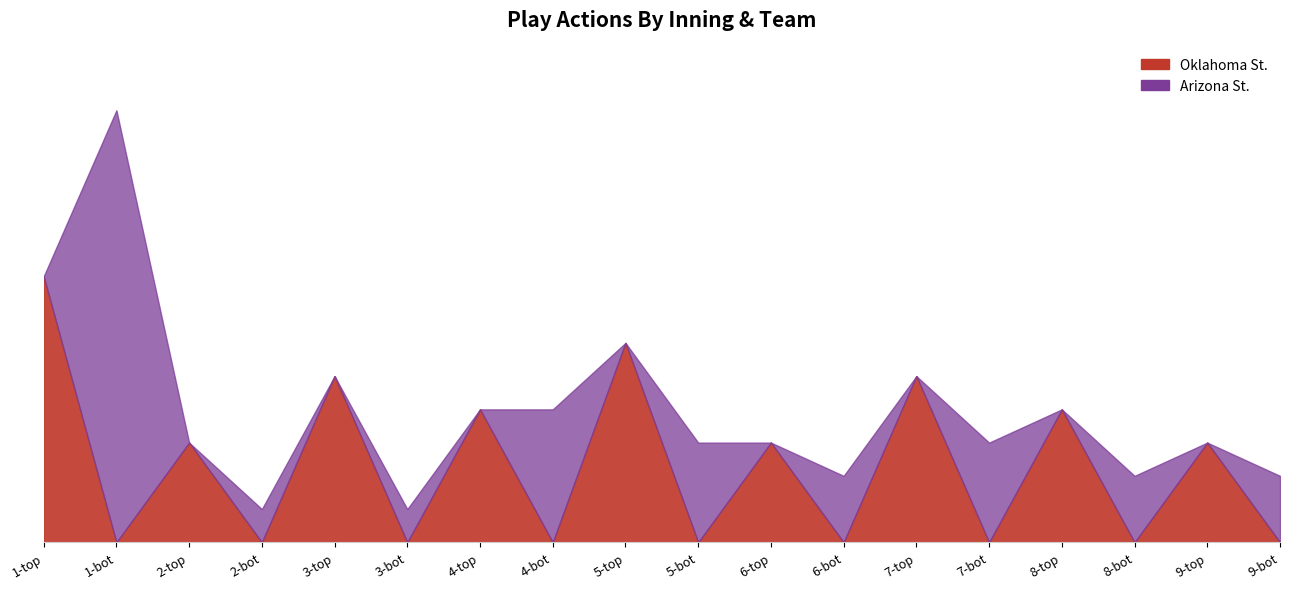

The value at 4-top is 2. True or false?

False